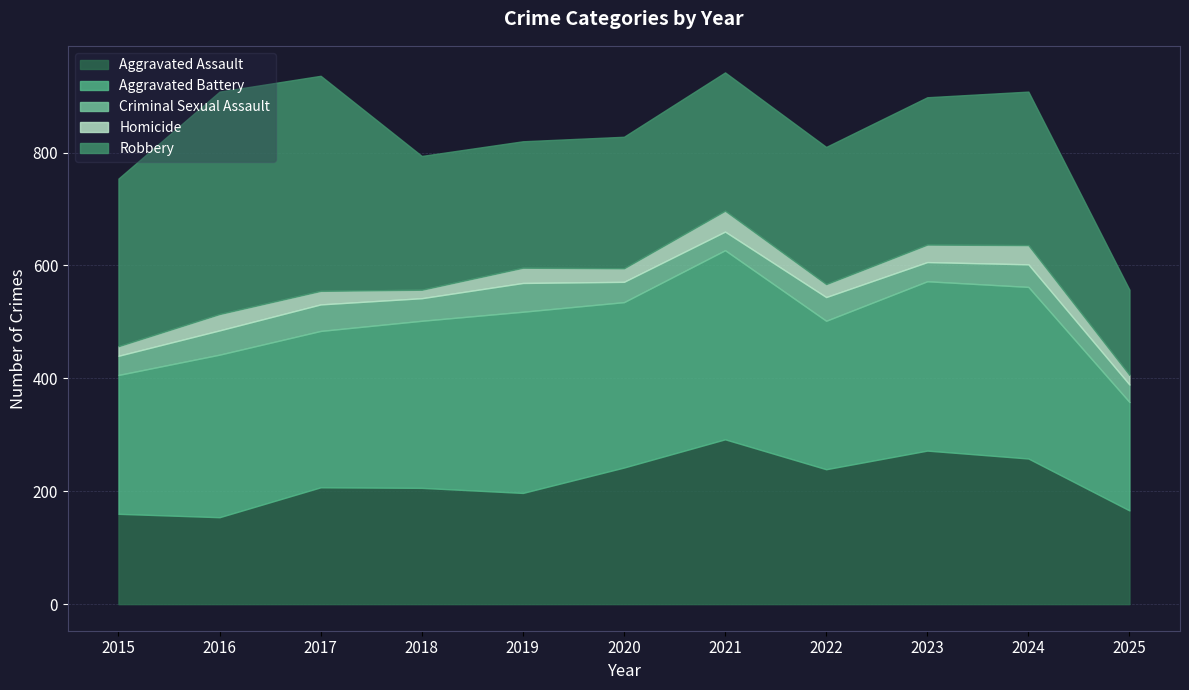

Is it true that Aggravated Assault equals 220 at 2016?

False